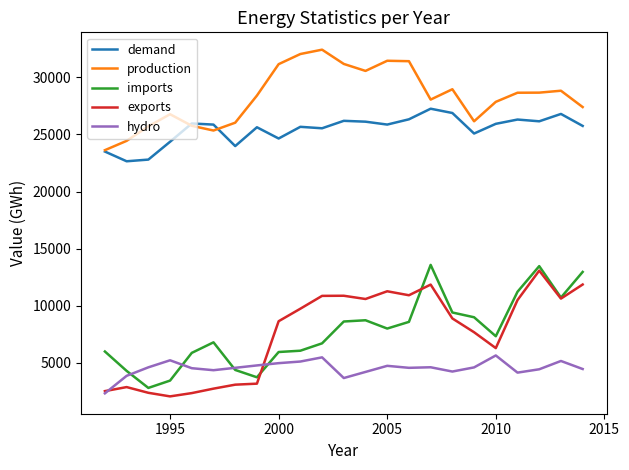

What is the sum of all demand values?

585311